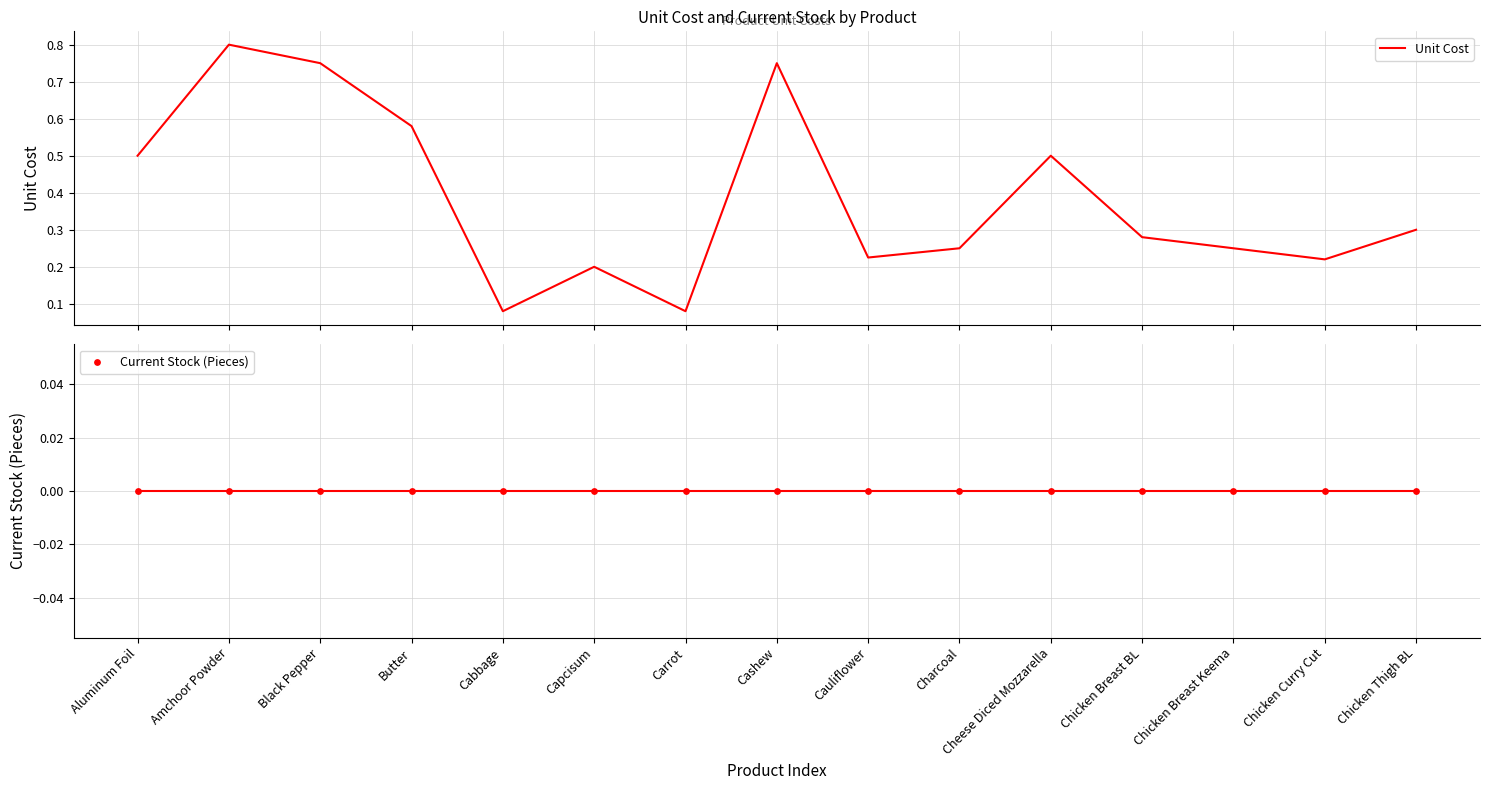

What are all the series names shown in the legend?

Unit Cost, Current Stock (Pieces)